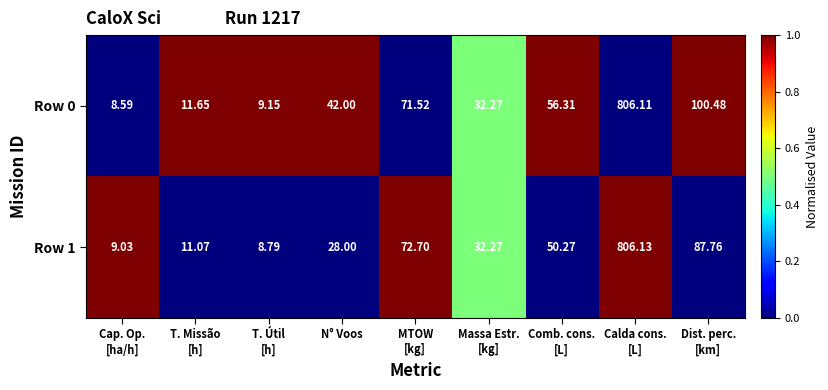

How many values in the Row 1 series are below 32?

4